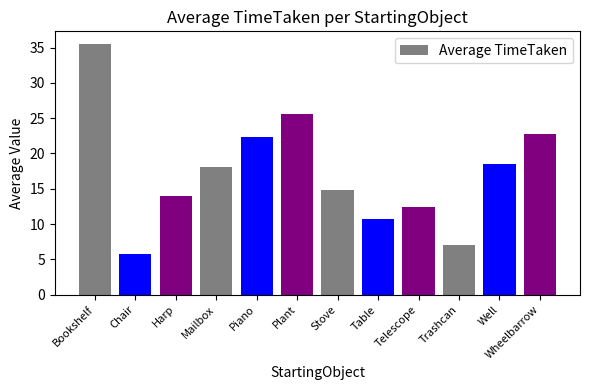

What is the minimum value shown in the chart?

5.7